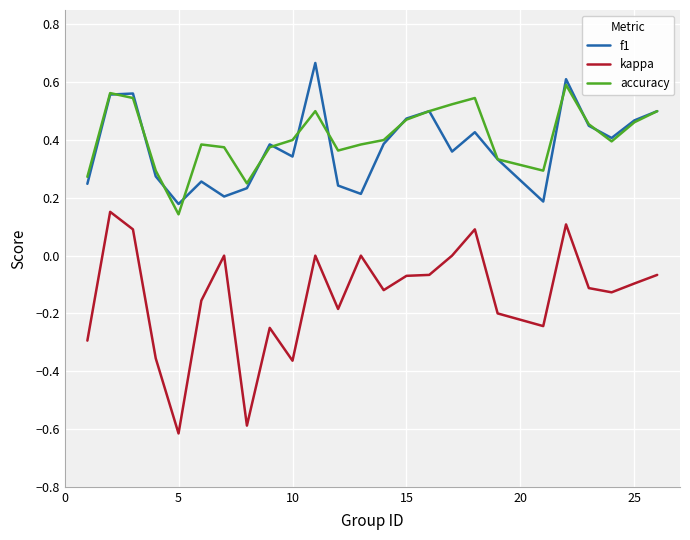

Which series has the largest range (max minus min)?

kappa